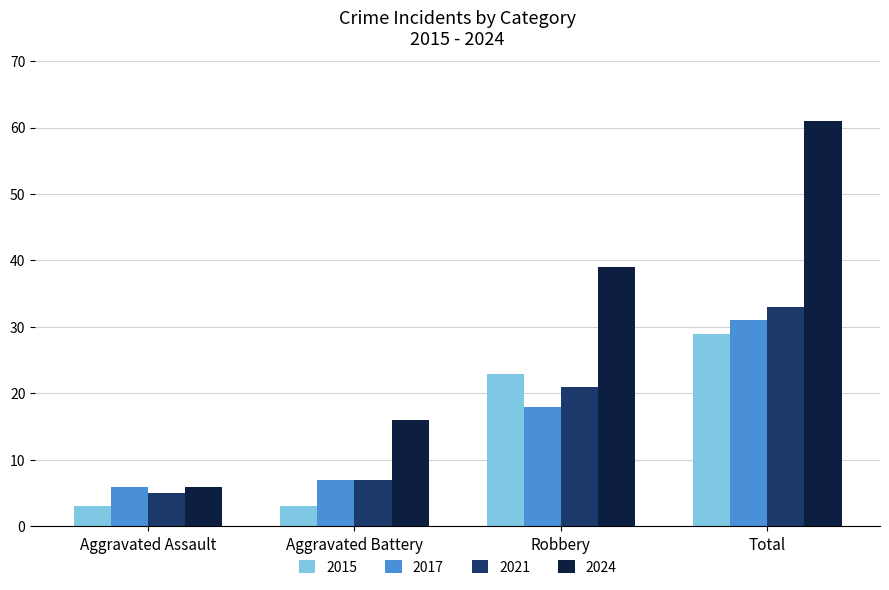

Between Aggravated Battery and Robbery, which series saw the biggest shift?

2024